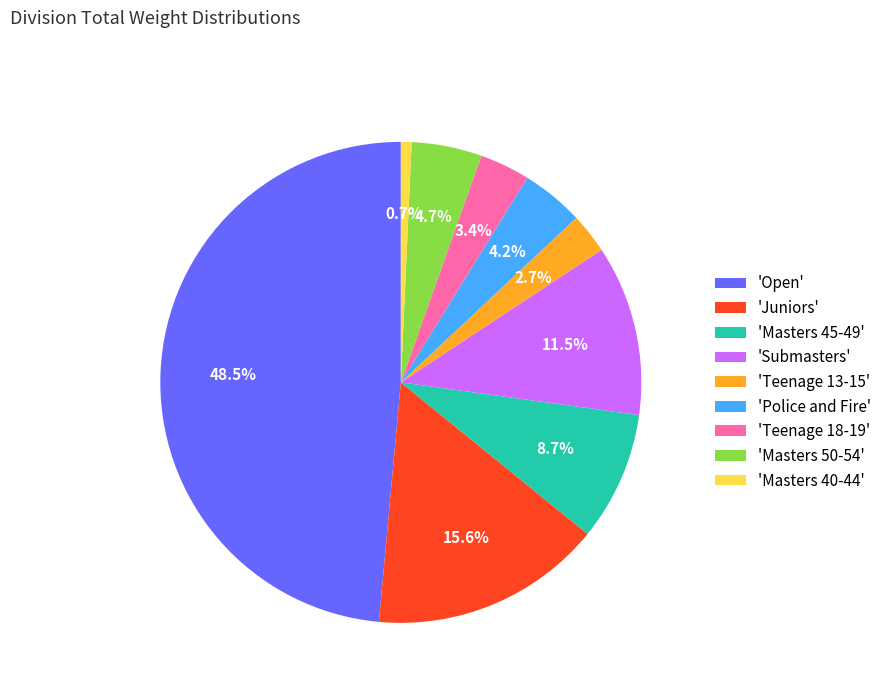

What percentage do 'Juniors' and 'Open' together represent?

64.1%